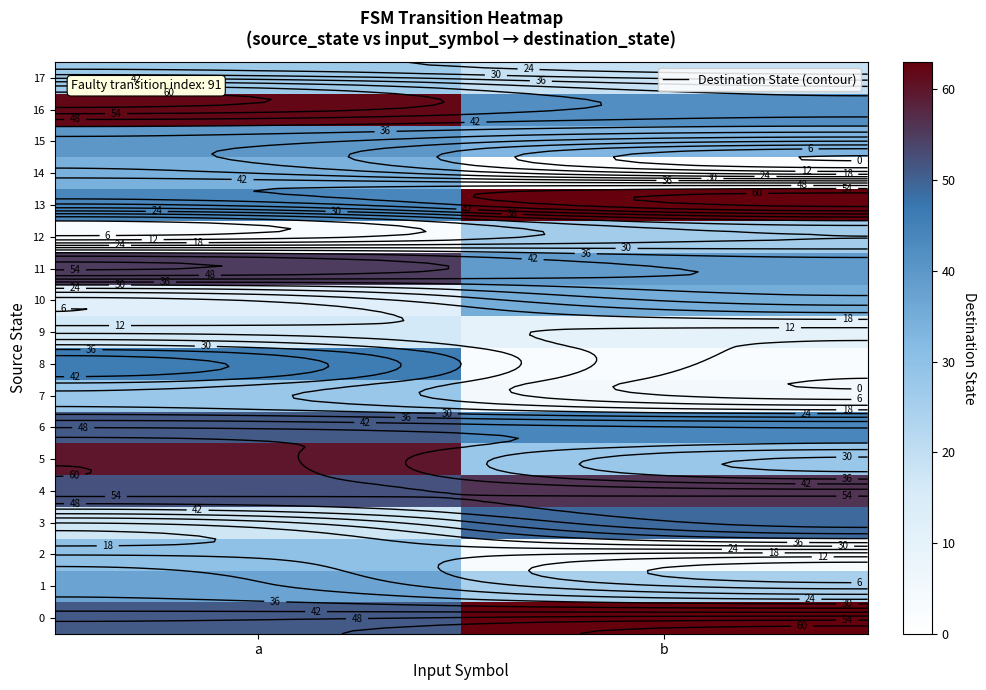

At which category is the sum across all series the highest?

a